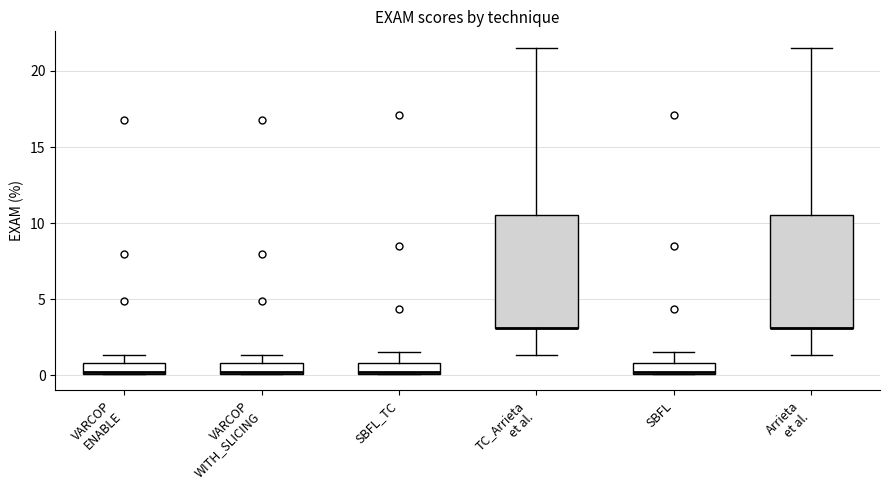

Where does the upper whisker of the box for VARCOP WITH_SLICING end on the y-axis? The values are not printed on the chart, so give them approximately, as read against the axis.

1.5